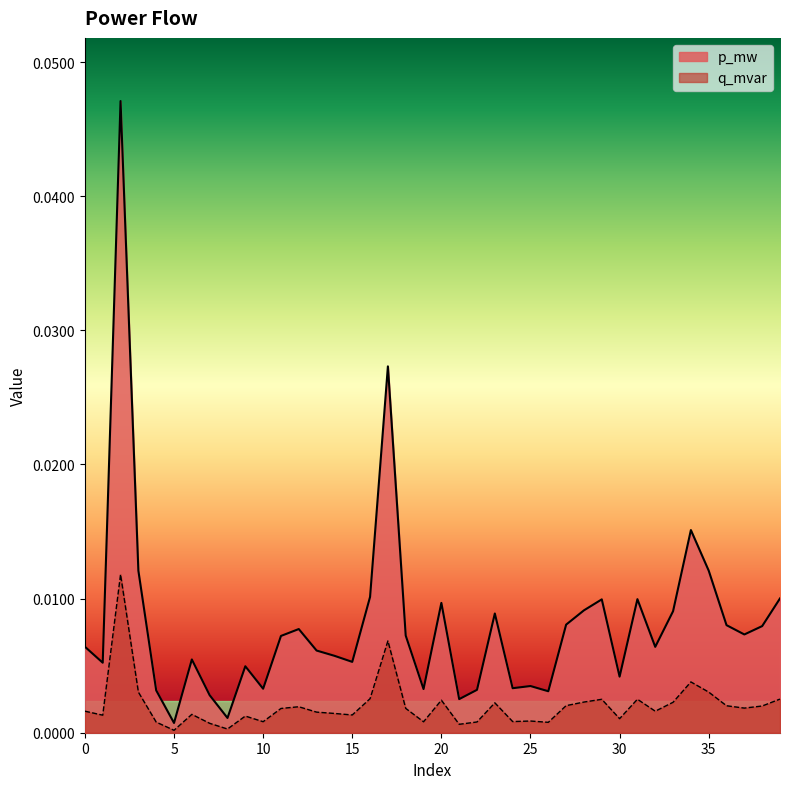

True or false: p_mw and q_mvar intersect in this chart.

False